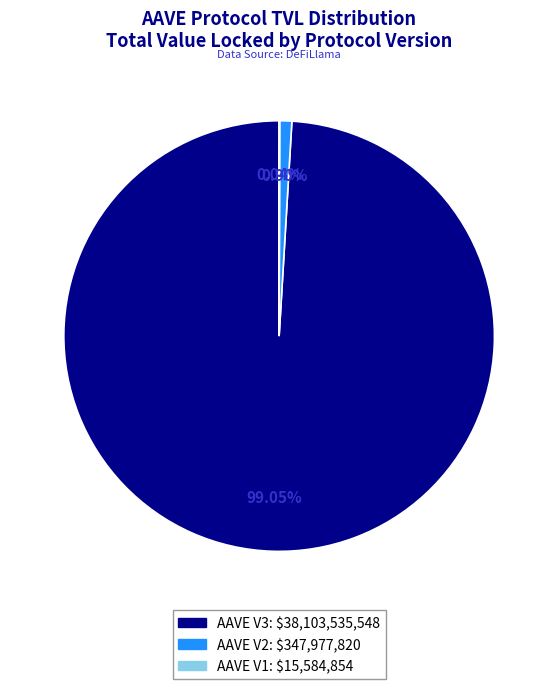

The AAVE V2 slice represents 1% of the pie. True or false?

True